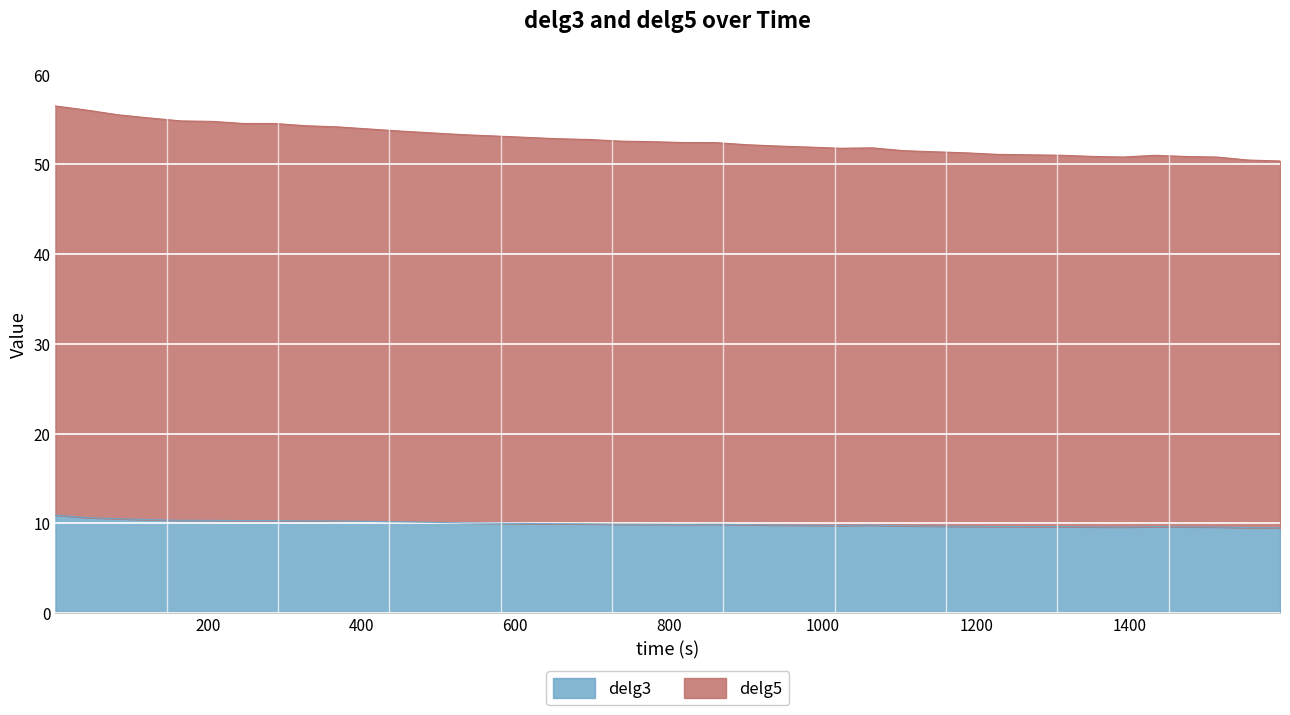

Which series has the largest total across all categories?

delg5